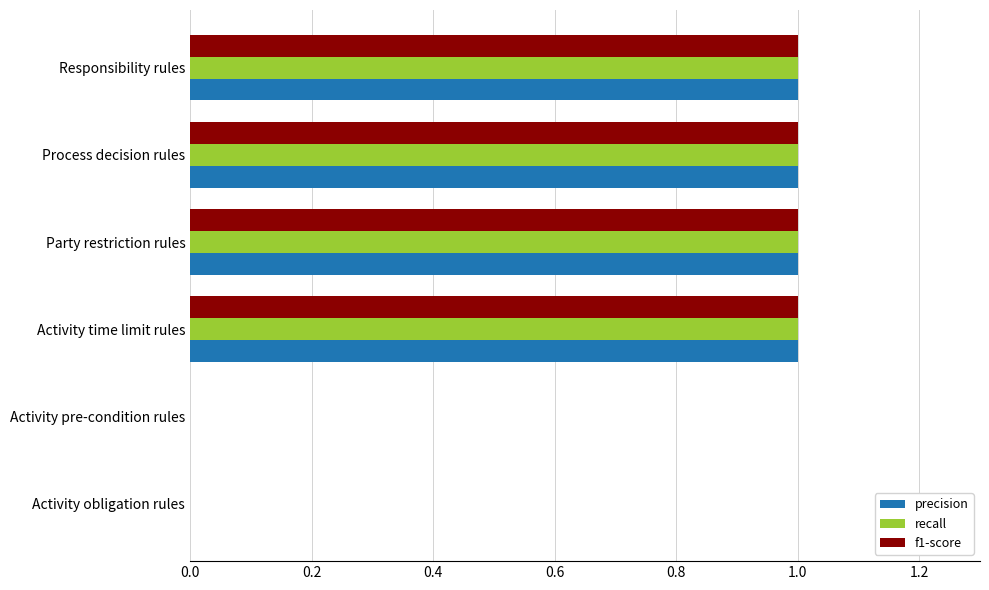

Is the value of precision at Party restriction rules greater than the value of f1-score at Activity obligation rules?

Yes